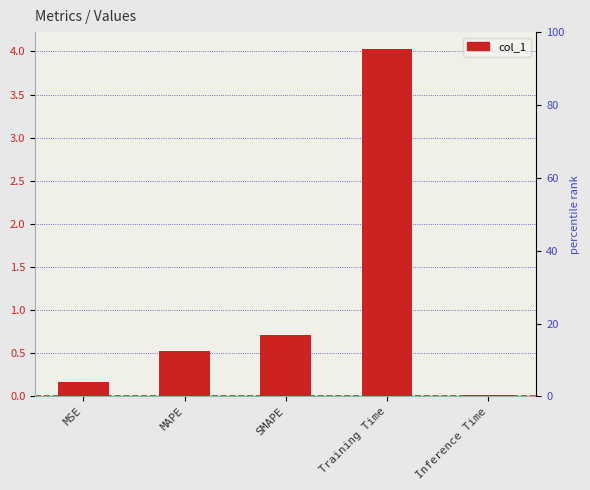

List the labels in order of value, largest first.

Training Time, SMAPE, MAPE, MSE, Inference Time